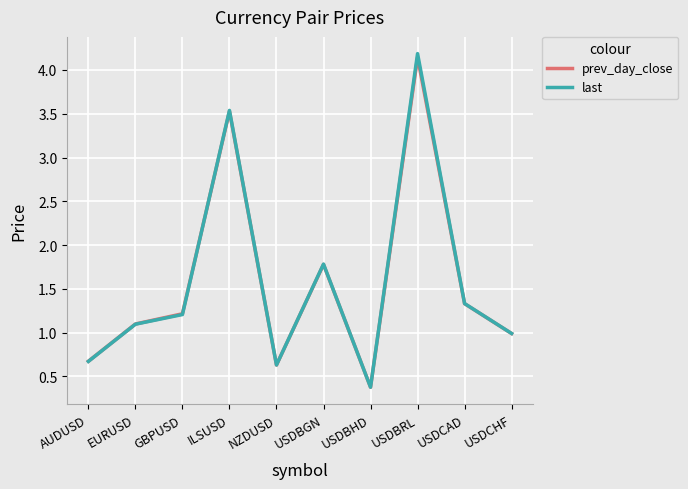

At which label does last reach its peak?

USDBRL